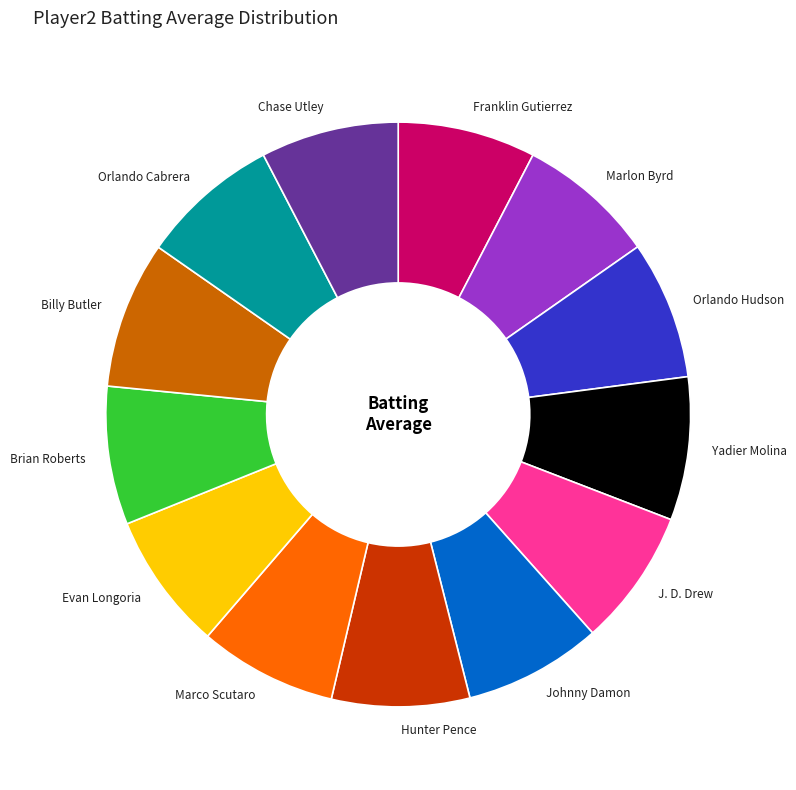

How many slices are in this pie chart?

13